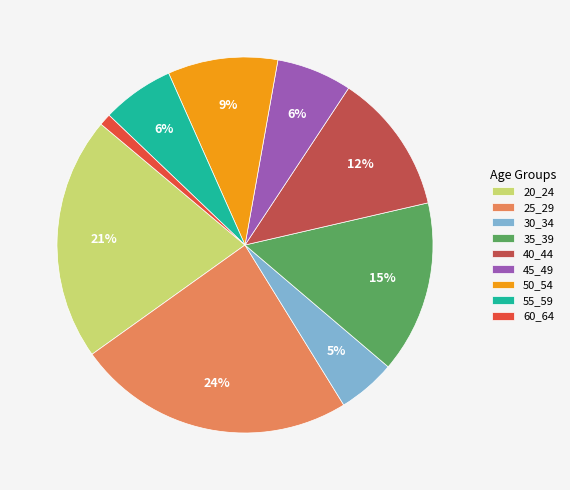

Is the sum of 45_49 and 25_29 greater than half?

No